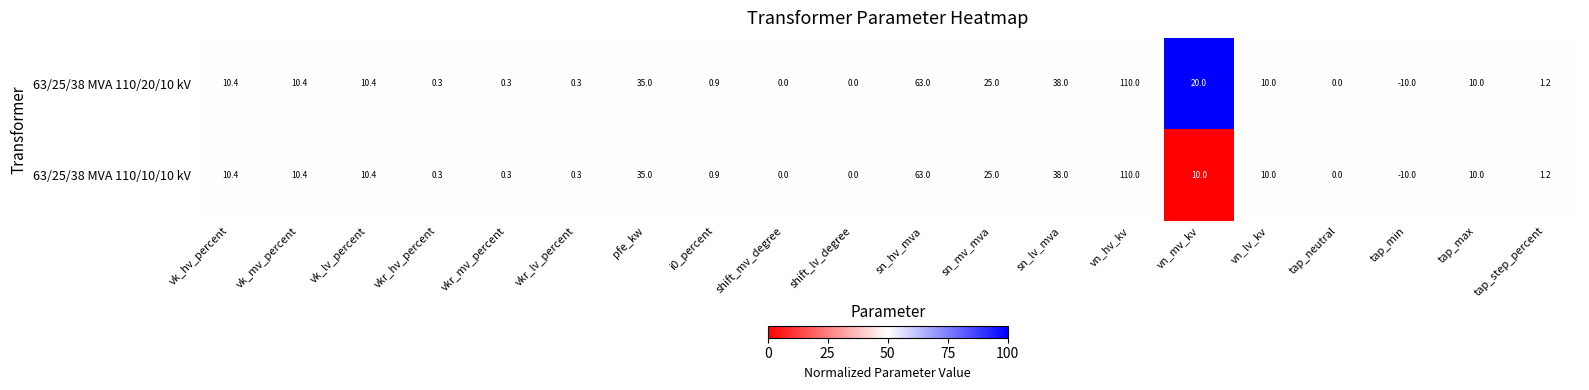

What is the difference between the maximum and second lowest values in the 63/25/38 MVA 110/20/10 kV series?

110.0